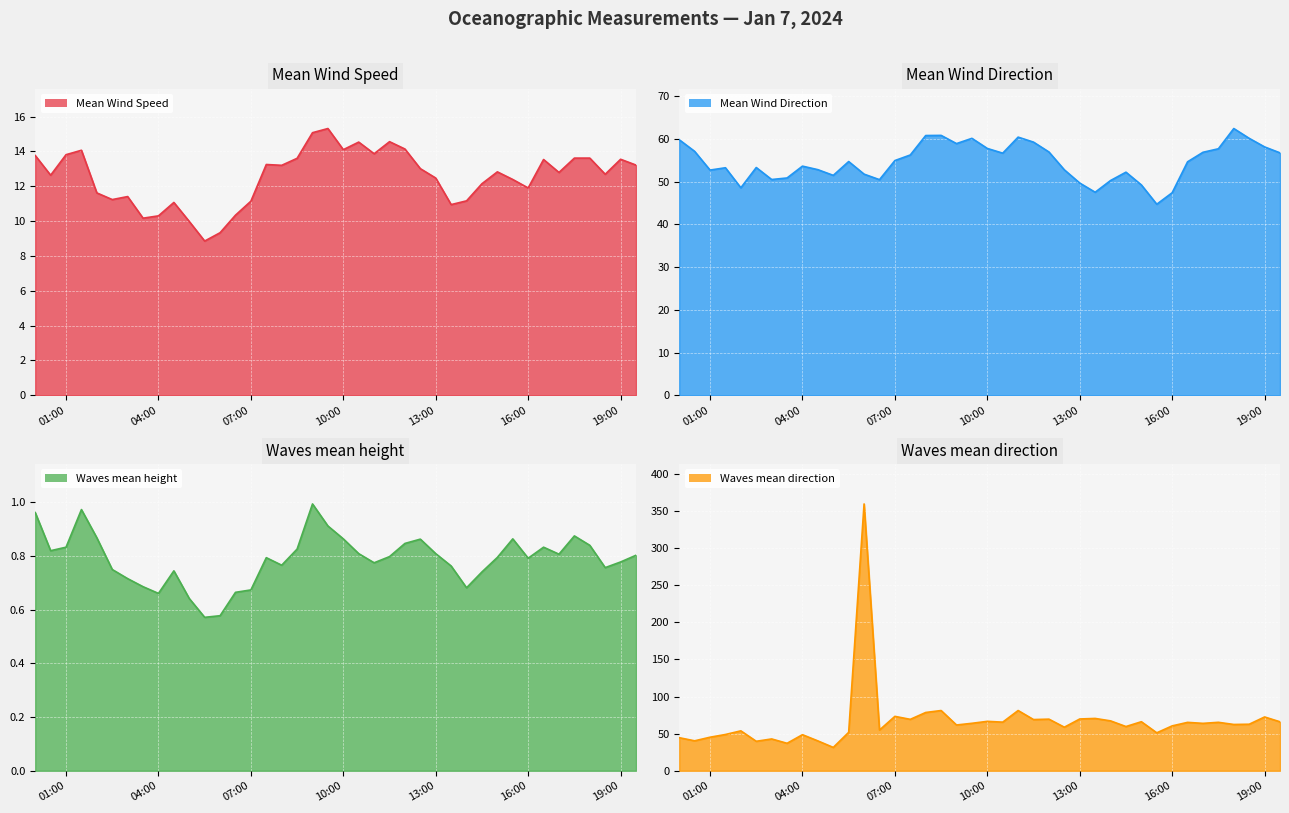

What are all the series names shown in the legend?

Mean Wind Speed, Mean Wind Direction, Waves mean height, Waves mean direction